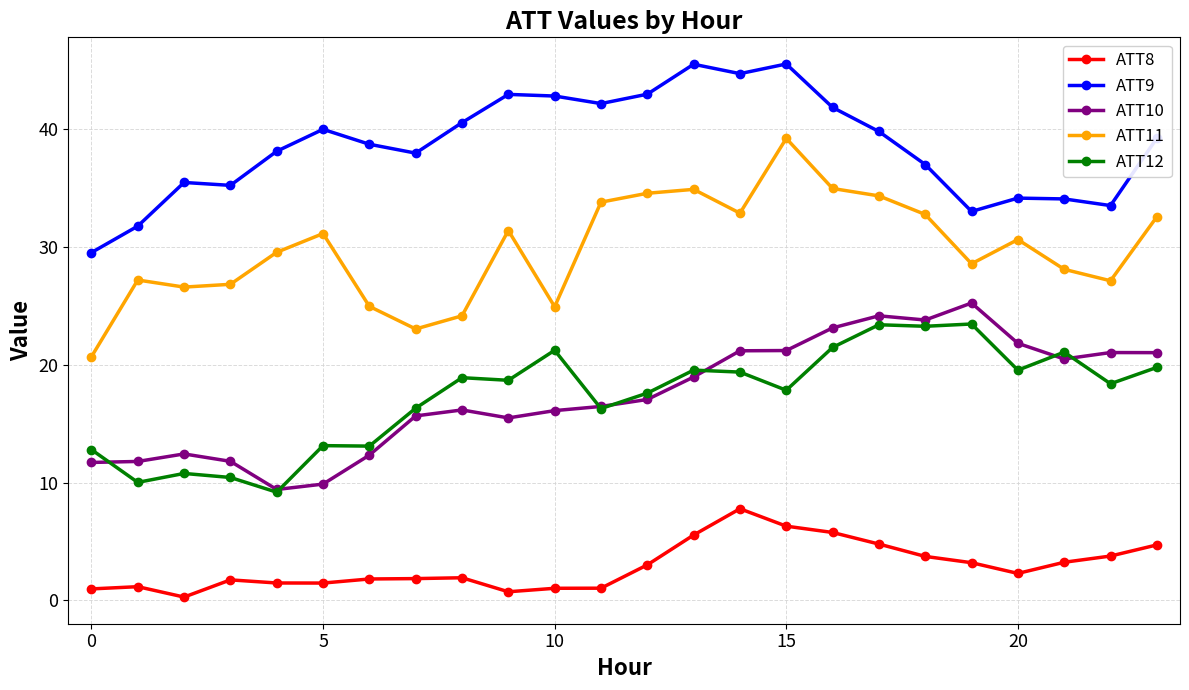

True or false: ATT11 and ATT8 cross at least once.

False